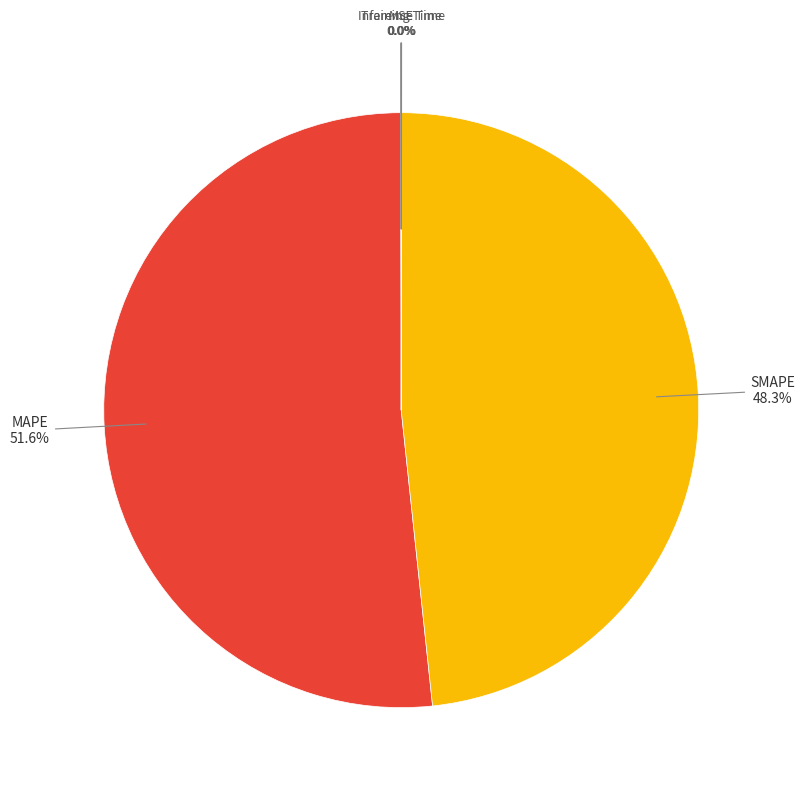

Is there any slice that represents more than half of the pie?

Yes